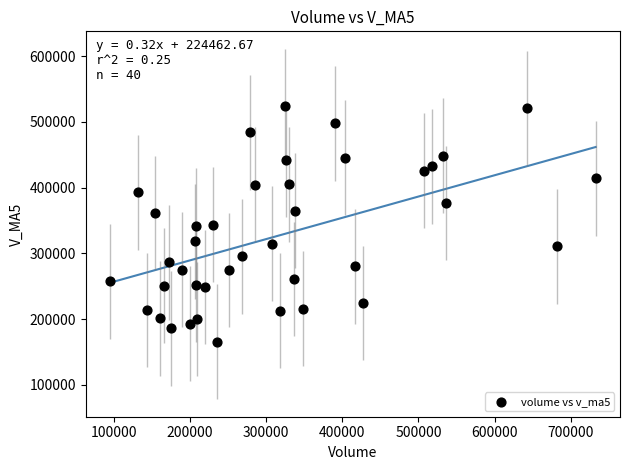

What is the range of X values (max minus min)?

637562.9